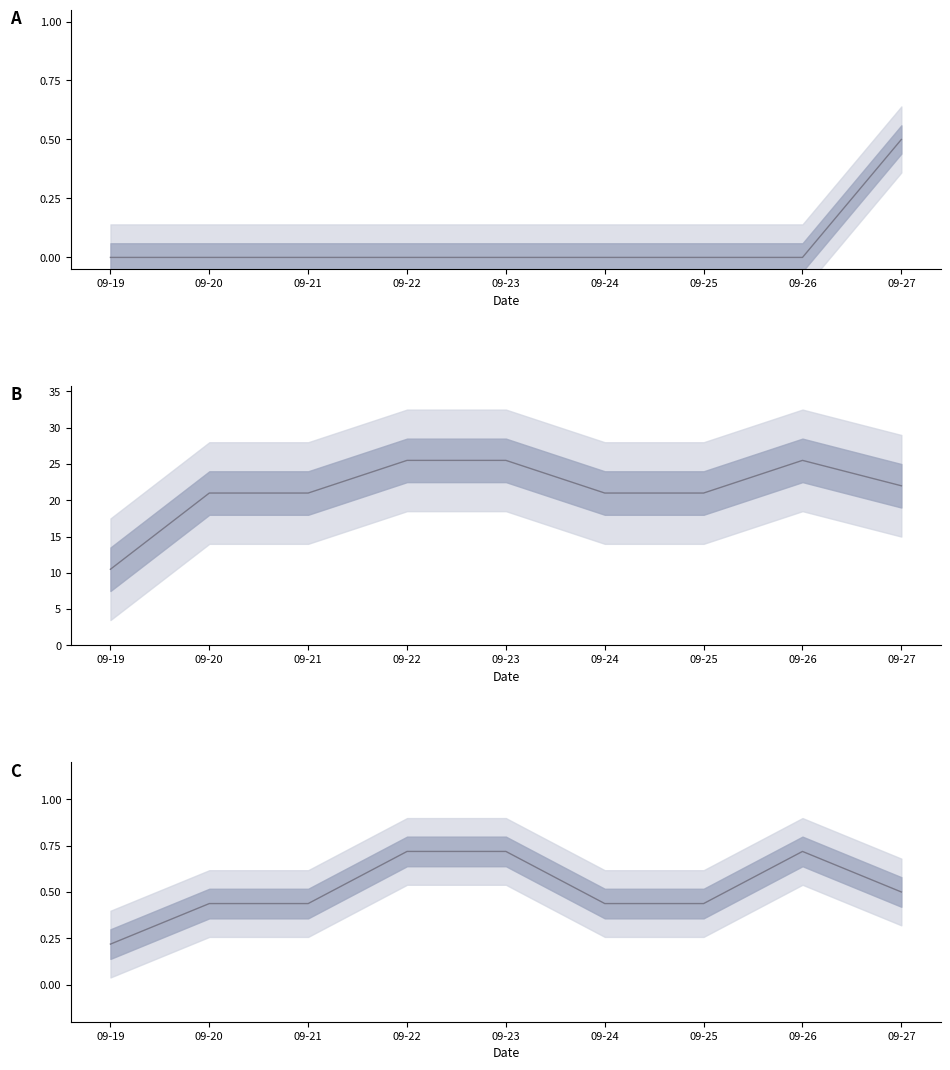

How many lines are shown in the chart?

3